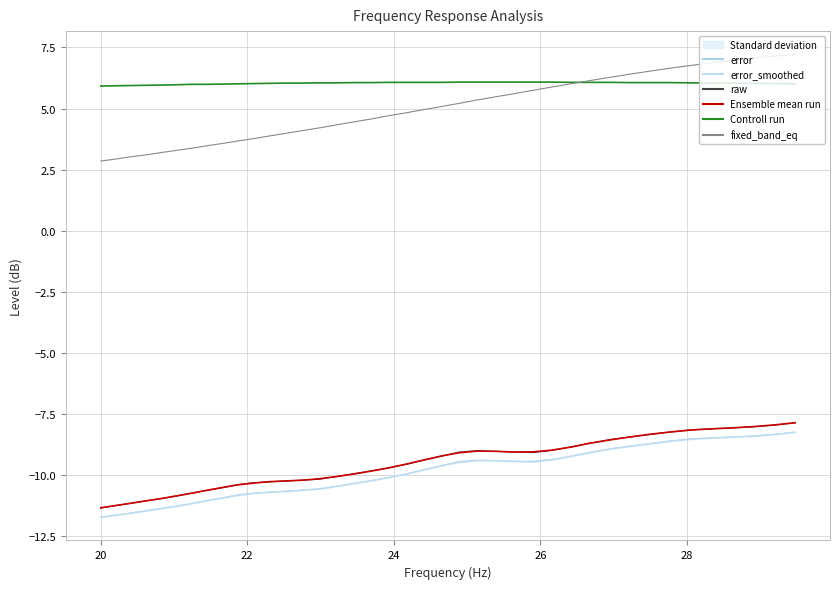

True or false: raw and fixed_band_eq intersect in this chart.

False